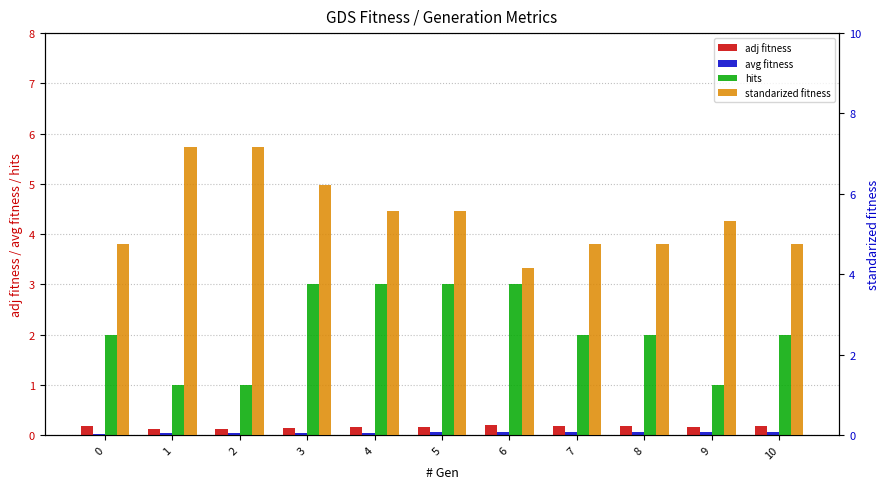

At which label does adj fitness reach its peak?

6